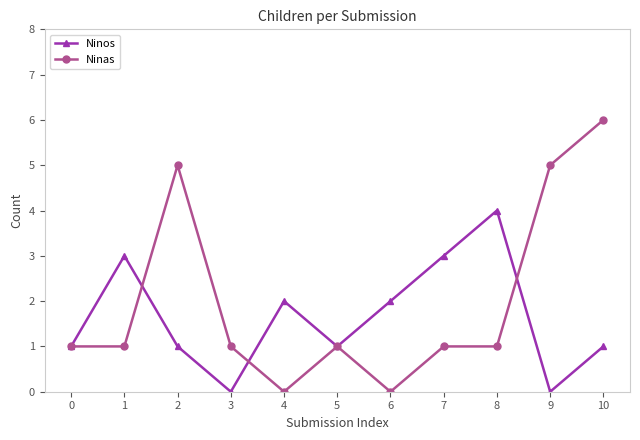

The value of Ninos at 6 is 3. True or false?

False